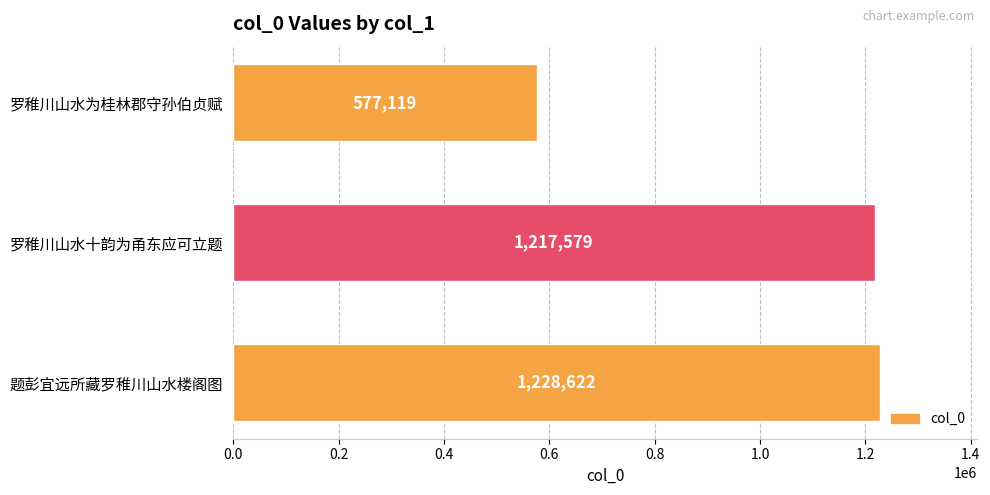

List the labels in order of value, largest first.

题彭宜远所藏罗稚川山水楼阁图, 罗稚川山水十韵为甬东应可立题, 罗稚川山水为桂林郡守孙伯贞赋